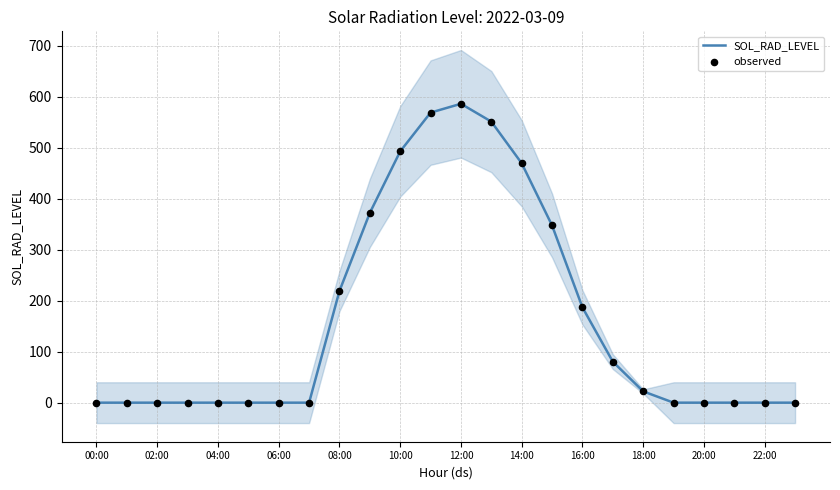

At which label does SOL_RAD_LEVEL reach its peak?

12:00